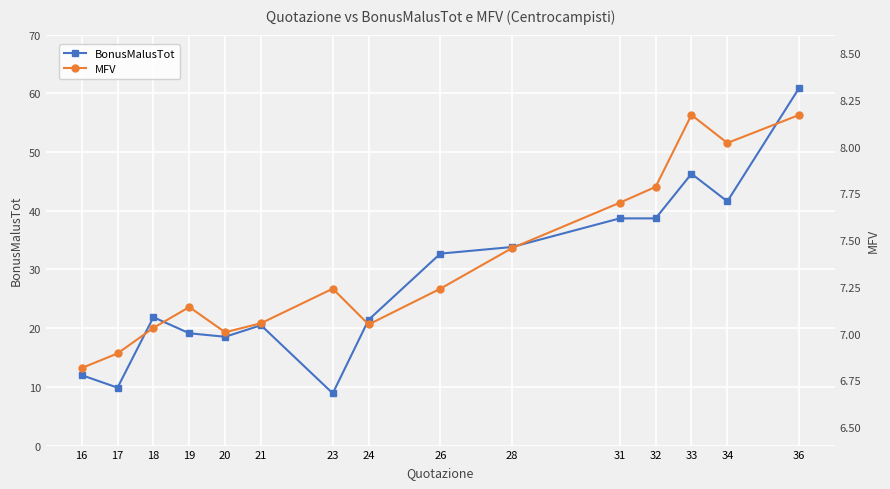

What is the minimum value shown in the chart?

6.8